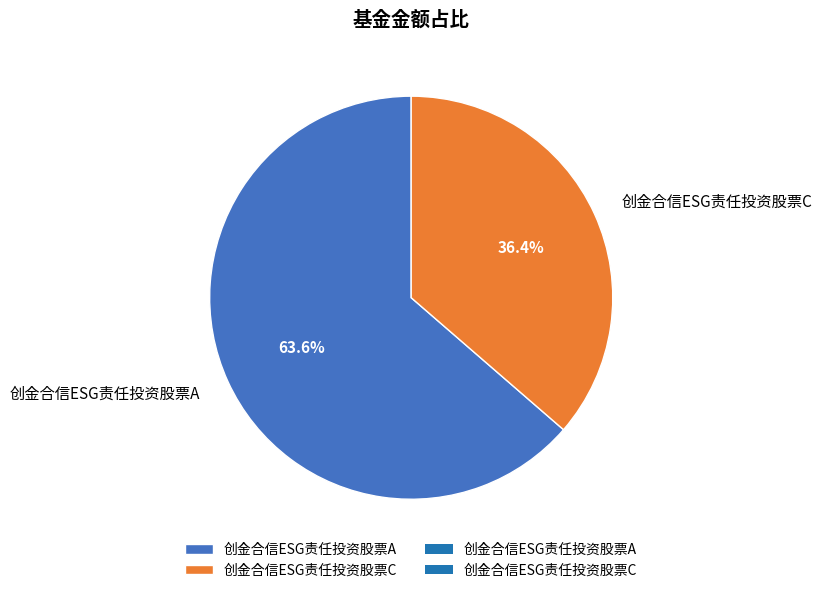

Rank the categories by value from highest to lowest.

创金合信ESG责任投资股票A, 创金合信ESG责任投资股票C